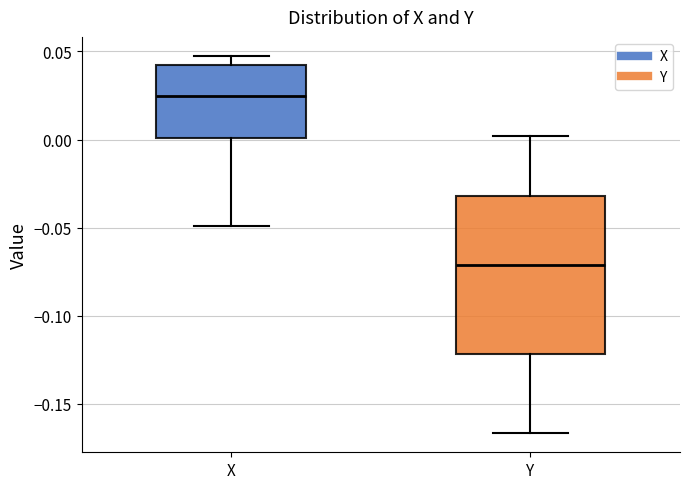

Which box's median line is the lowest?

Y